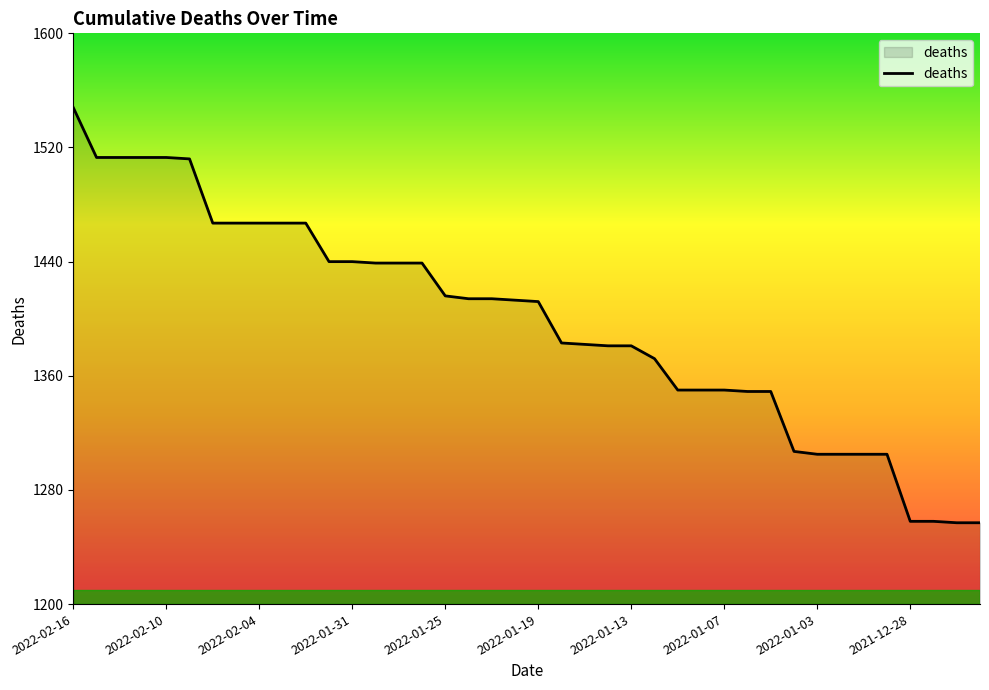

What is the difference between the maximum and minimum values?

291